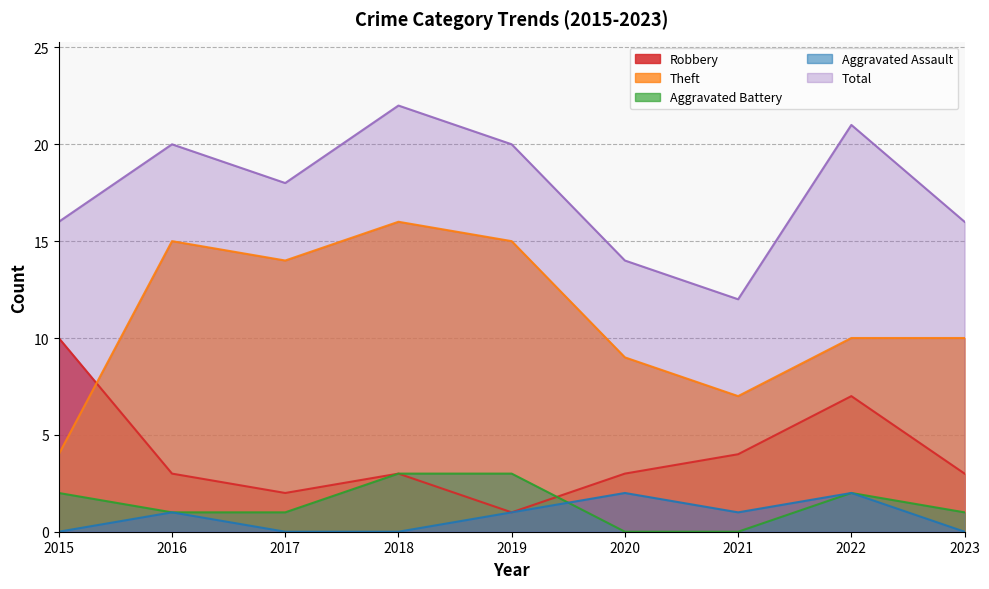

Is it true that Total equals 24 at 2015?

False